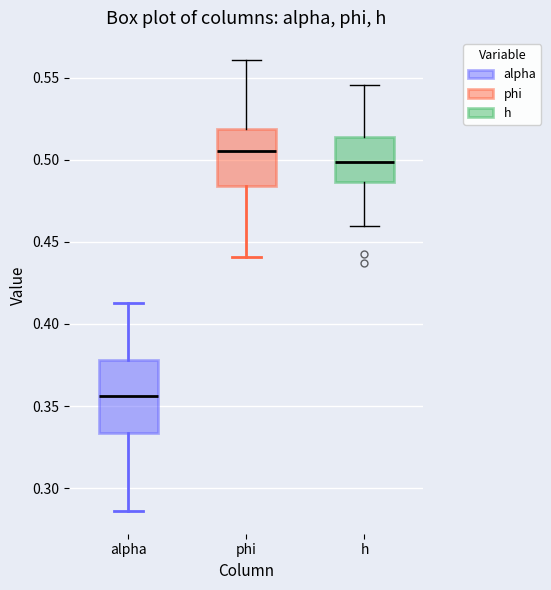

Reading left to right, transcribe this box plot: for each box, give where its median line is, the range the box spans, and where its two whiskers end, as read against the y-axis. The values are not printed on the chart, so give them approximately, as read against the axis.

alpha: median 0.355, box 0.335 to 0.380, whiskers 0.285 to 0.415
phi: median 0.505, box 0.485 to 0.520, whiskers 0.440 to 0.560
h: median 0.500, box 0.485 to 0.515, whiskers 0.460 to 0.545